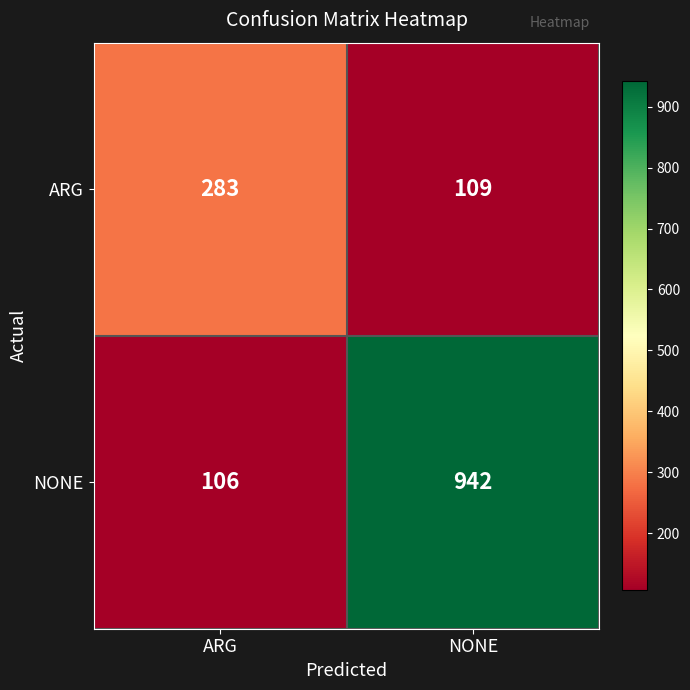

Read the NONE value at NONE, to the nearest 10.

940